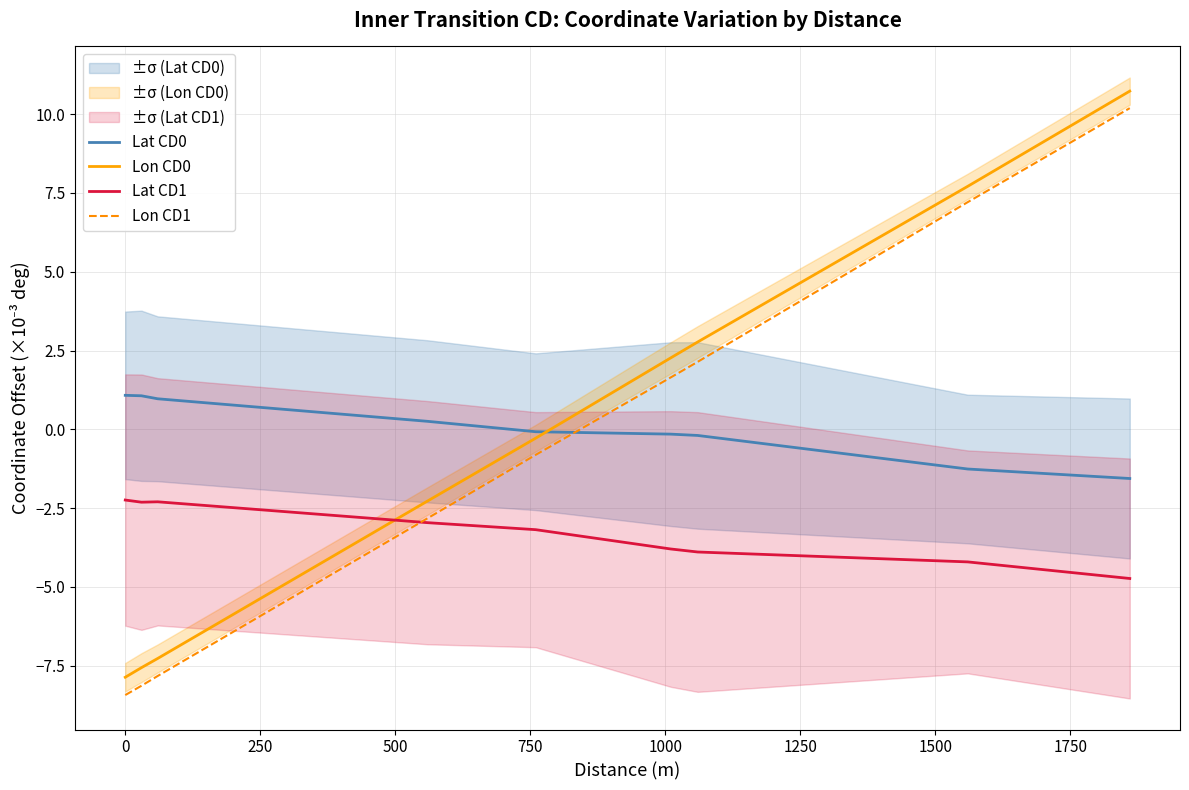

How many values in the Lon CD1 series are below 1?

5